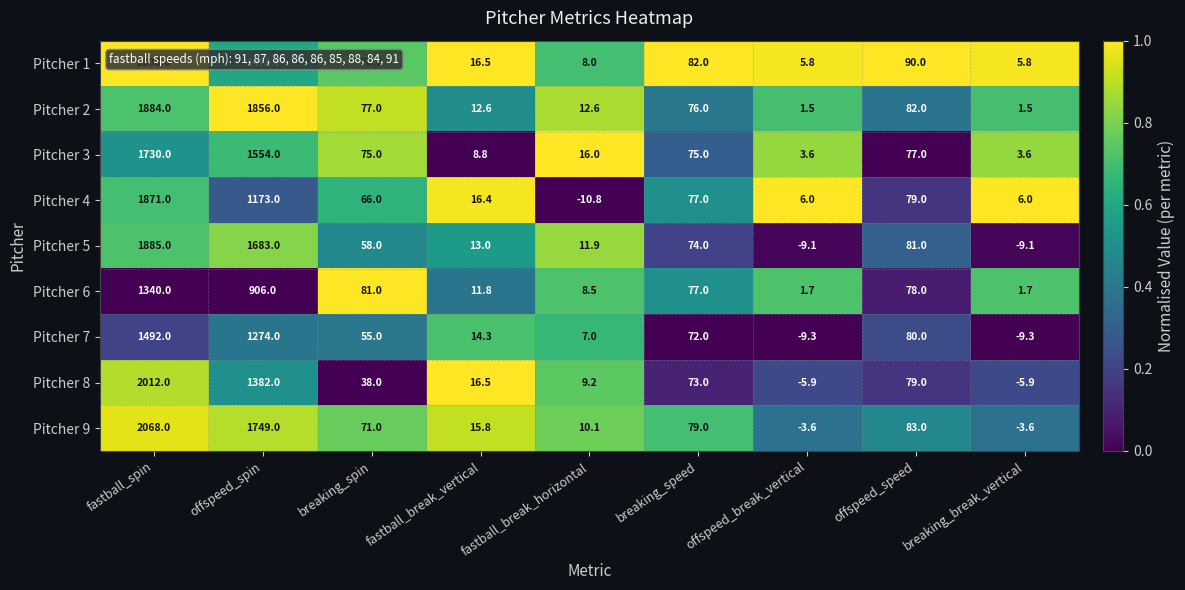

What is the greatest value displayed?

2098.0